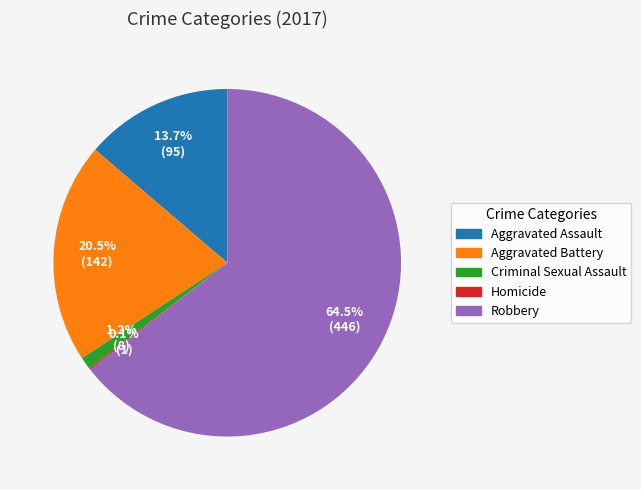

Which has a higher value, Robbery or Aggravated Battery?

Robbery